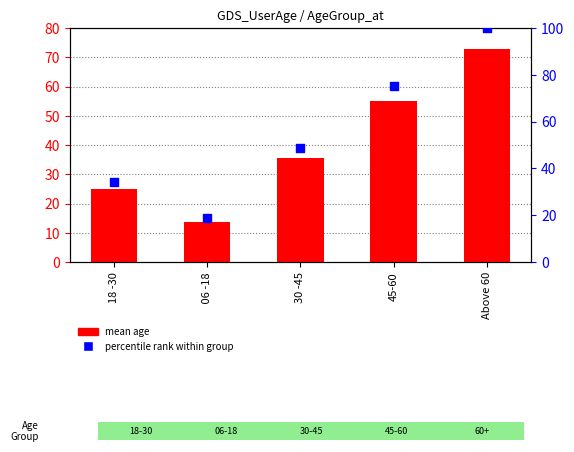

What is the total value across all series at Above 60?

173.0